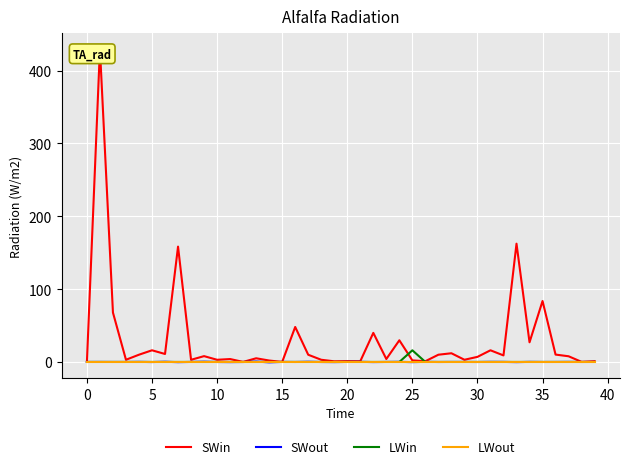

What is the total value across all series at 39?

1.0